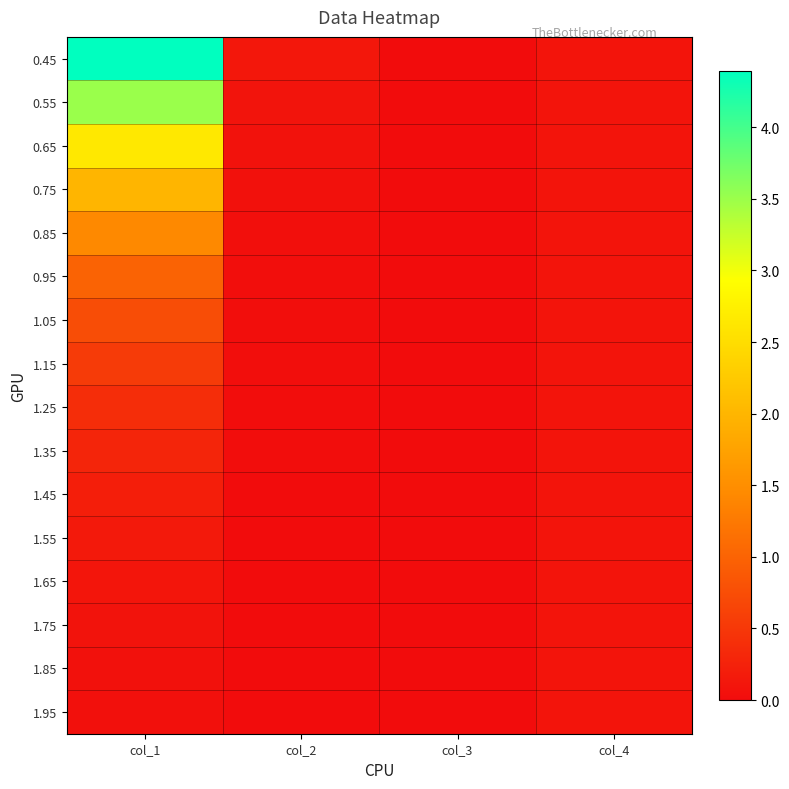

At which category does the chart reach its peak across all series?

col_1